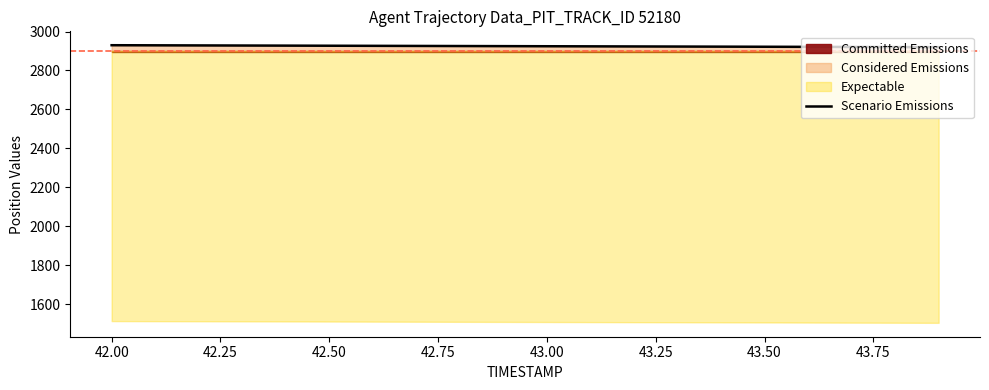

What is the sum of all values?

58495.1